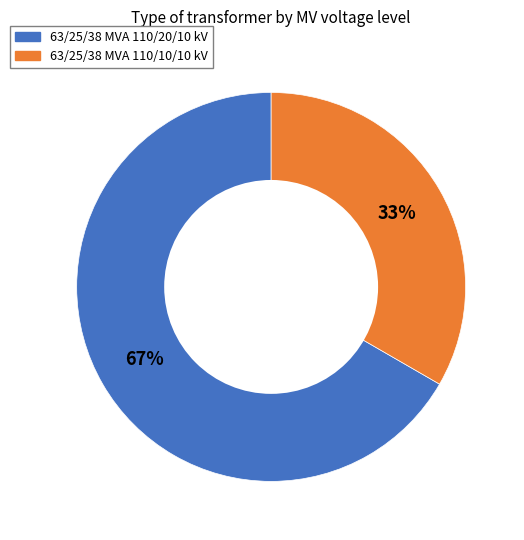

Is it true that 63/25/38 MVA 110/20/10 kV is 81% of the pie?

False